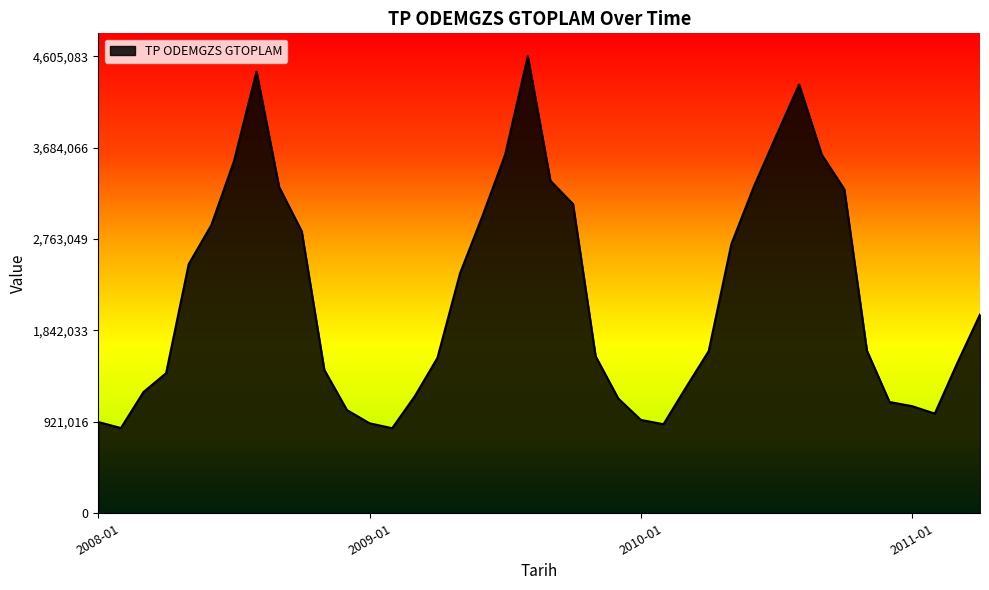

What is the difference between the maximum and minimum values?

3747969